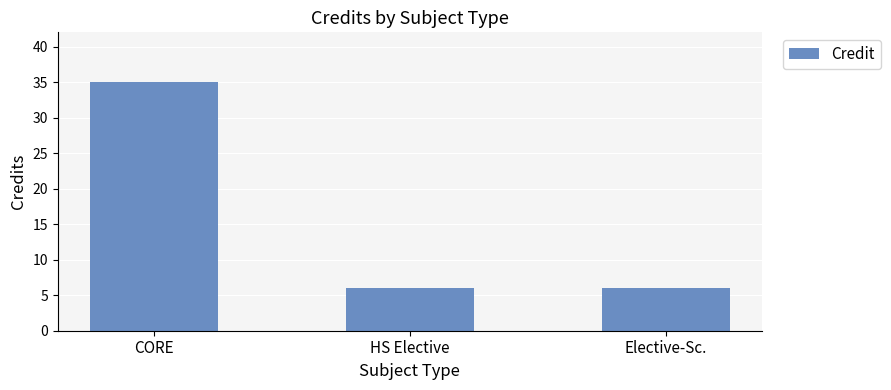

Count the number of categories in the chart.

3